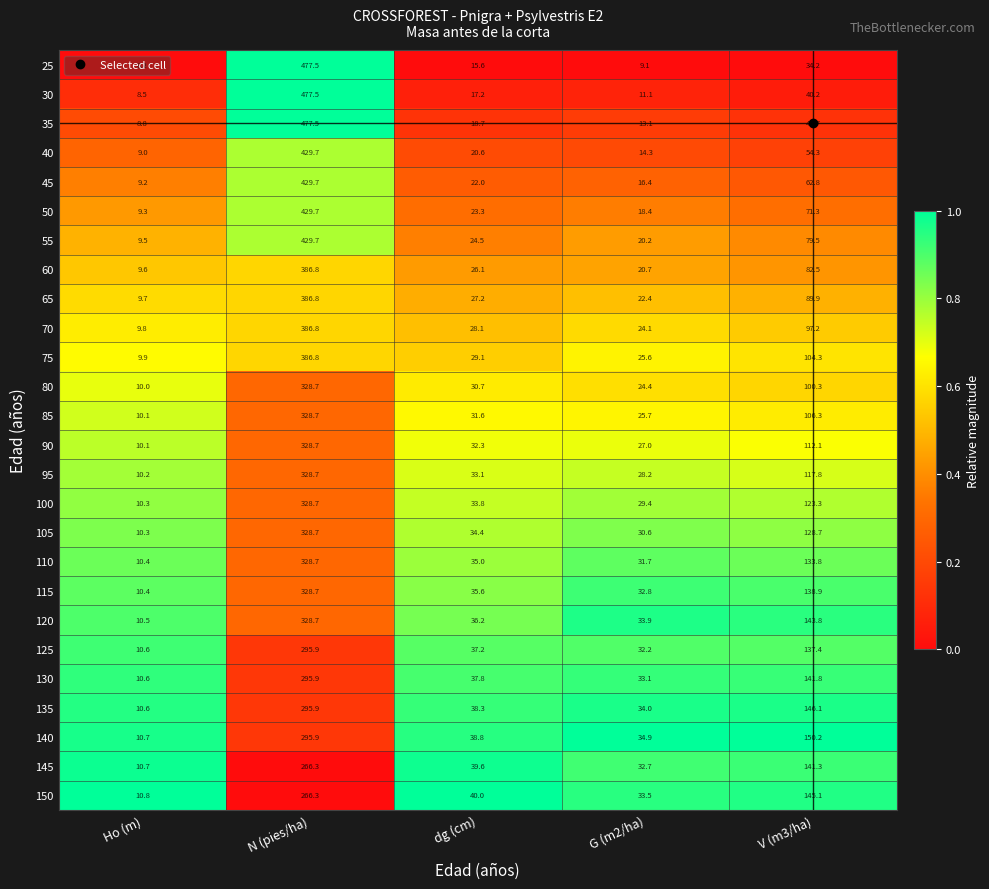

What is the sum of all 130 values?

519.2